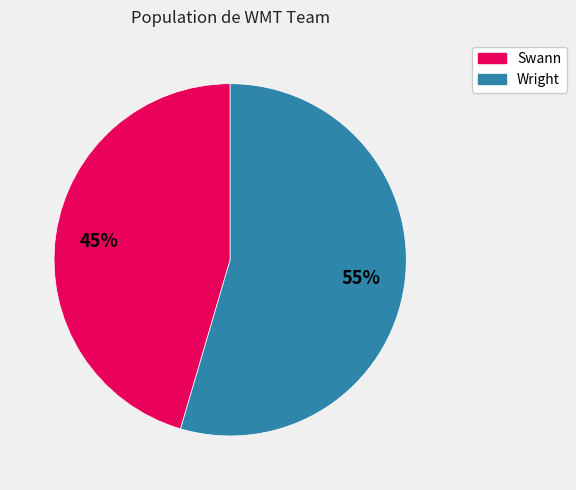

How many segments does this pie chart have?

2